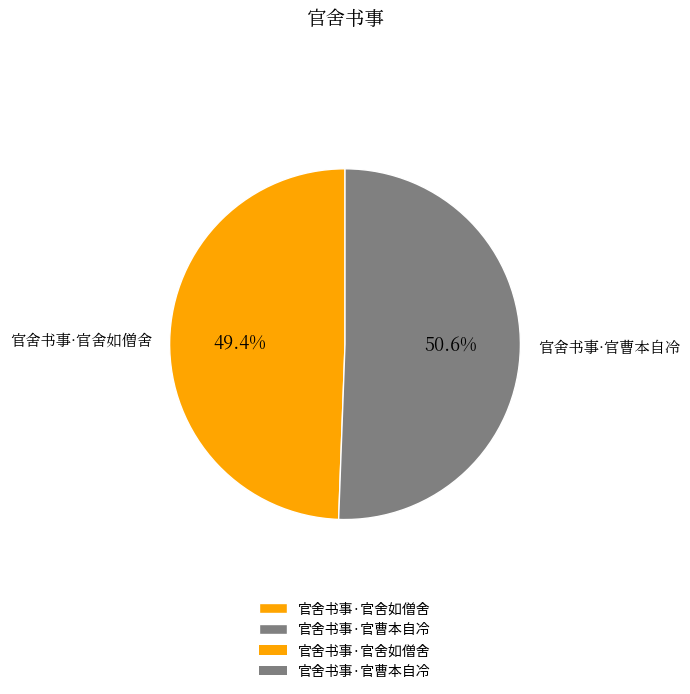

To the nearest percent, what is the difference between the 官舍书事·官曹本自冷 and 官舍书事·官舍如僧舍 slice percentages?

1%